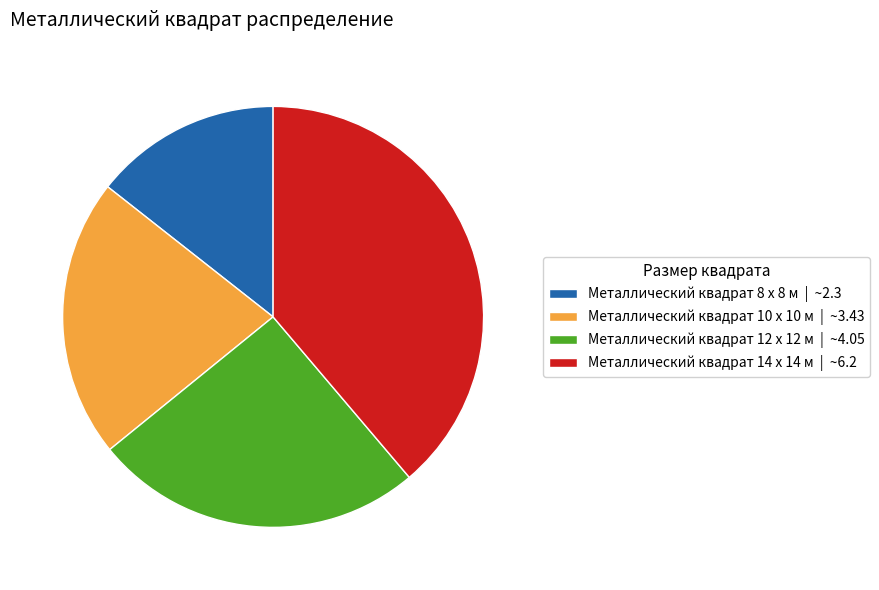

Is the sum of Металлический квадрат 12 x 12 м | ~4.05 and Металлический квадрат 10 x 10 м | ~3.43 greater than half?

No